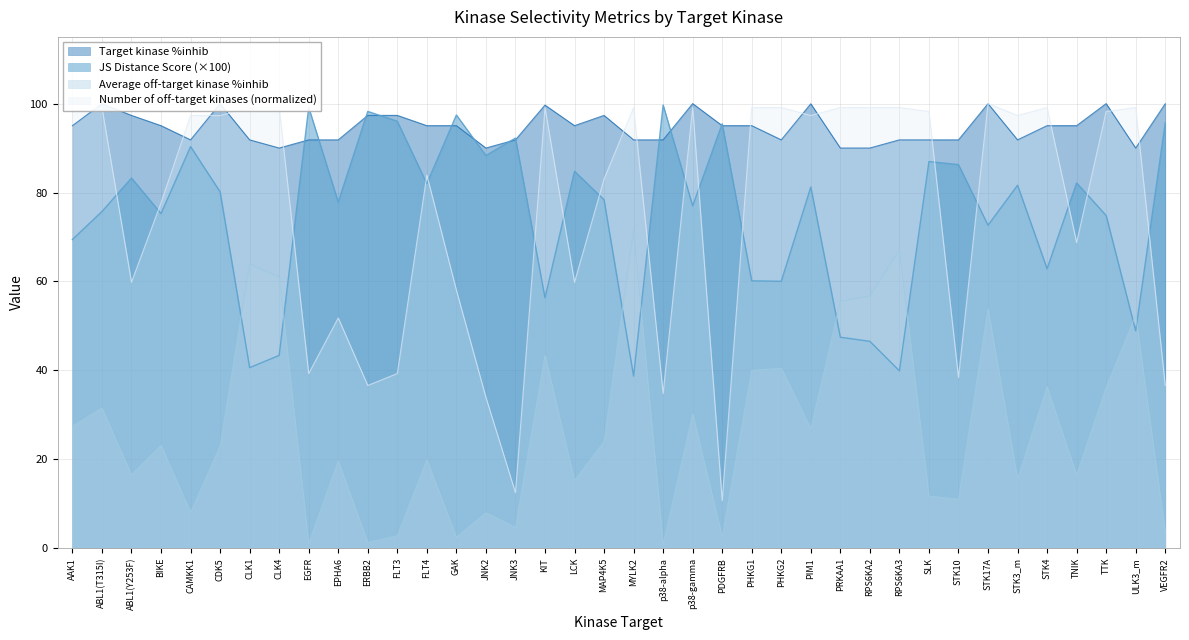

Which series ends up on top after the final intersection of Target kinase %inhib and JS Distance Score?

Target kinase %inhib